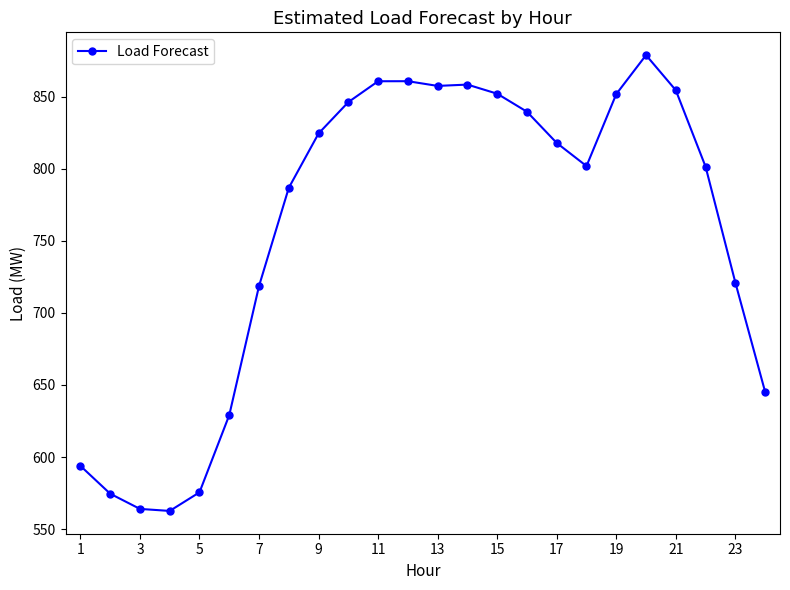

What is the difference between the maximum and minimum values?

316.2